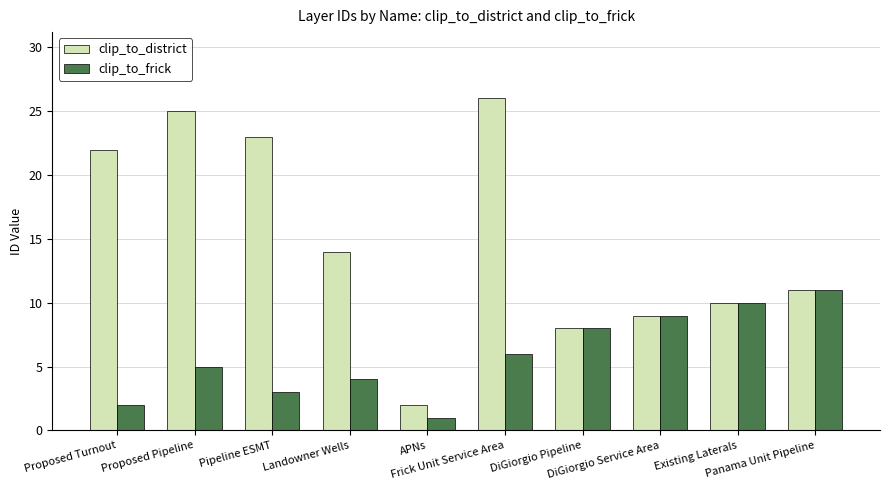

The value of clip_to_district at Panama Unit Pipeline is 11. True or false?

True